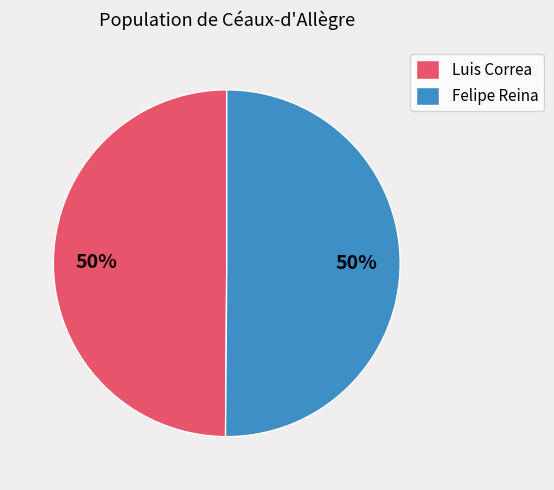

Approximately how many times larger is the value at Felipe Reina compared to Luis Correa?

1.0